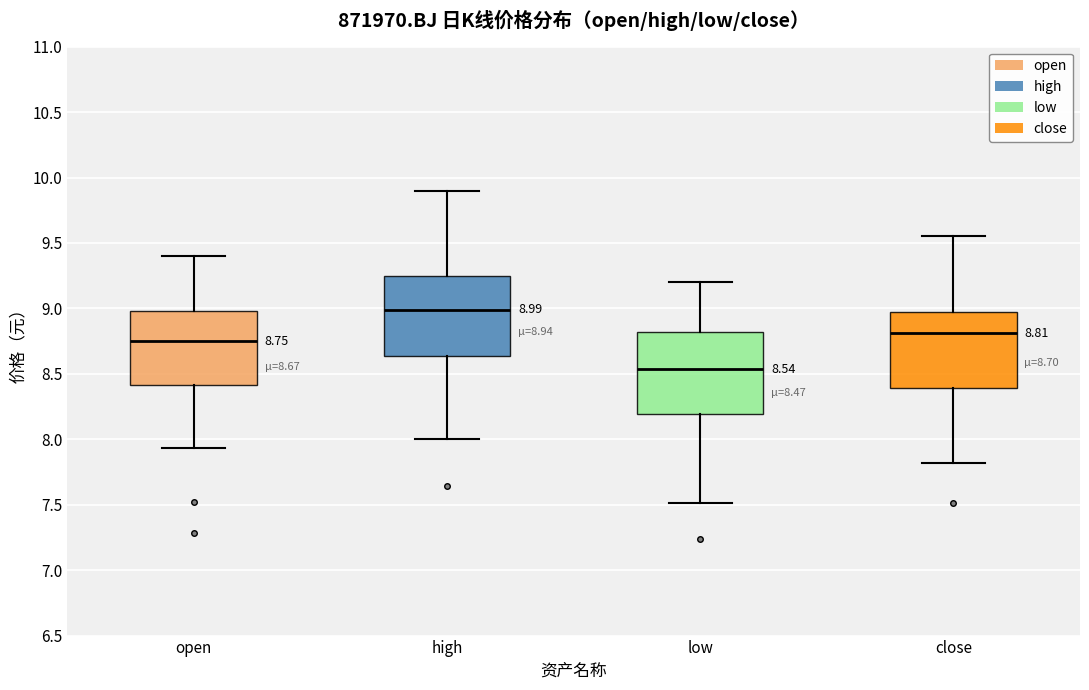

Which box has the highest median line?

high